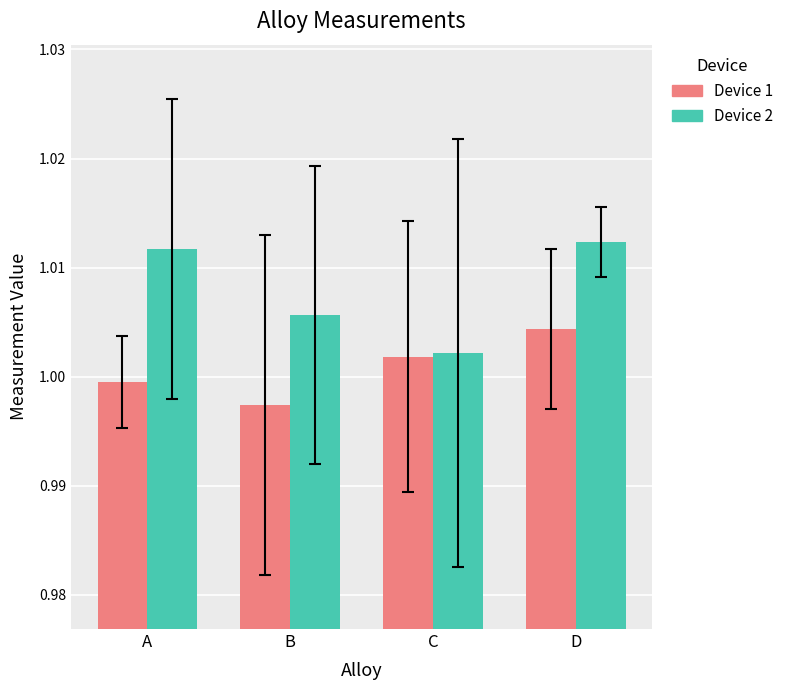

How many values in the Device 1 series are below 1?

2